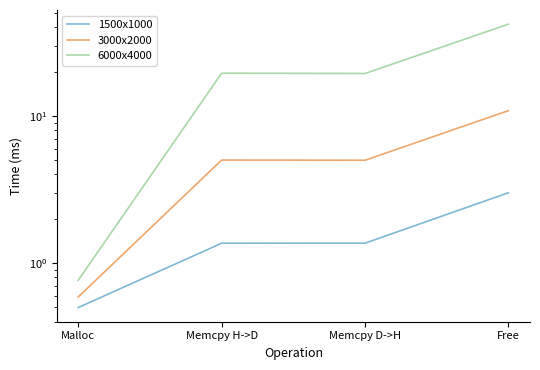

True or false: 6000x4000 and 1500x1000 intersect in this chart.

False